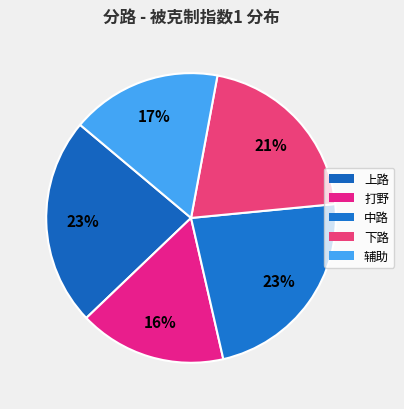

True or false: 下路 accounts for 13% of the total.

False